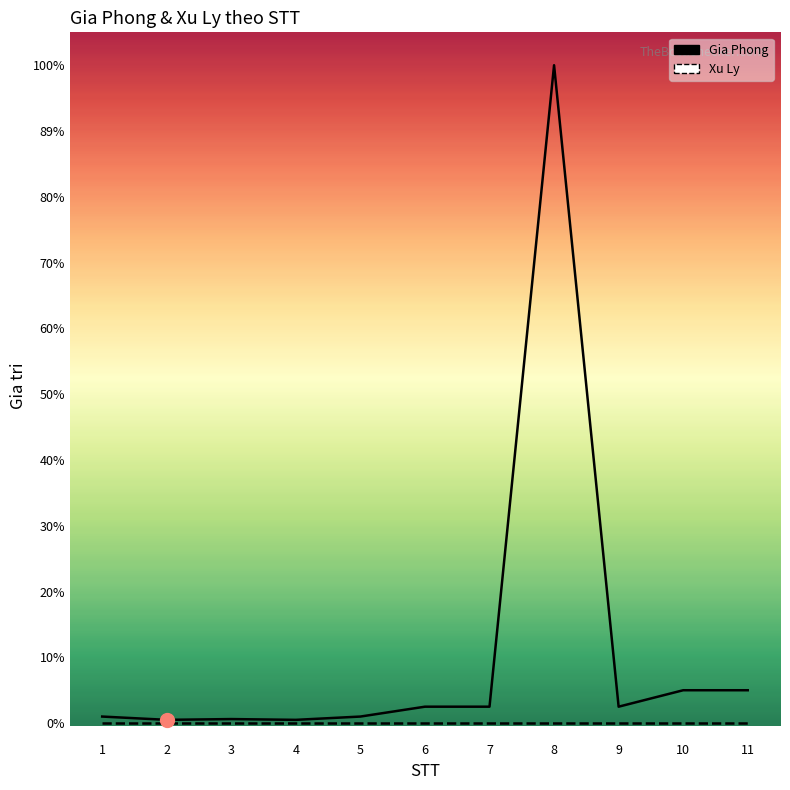

Is it true that the value at 4 is 177497?

False